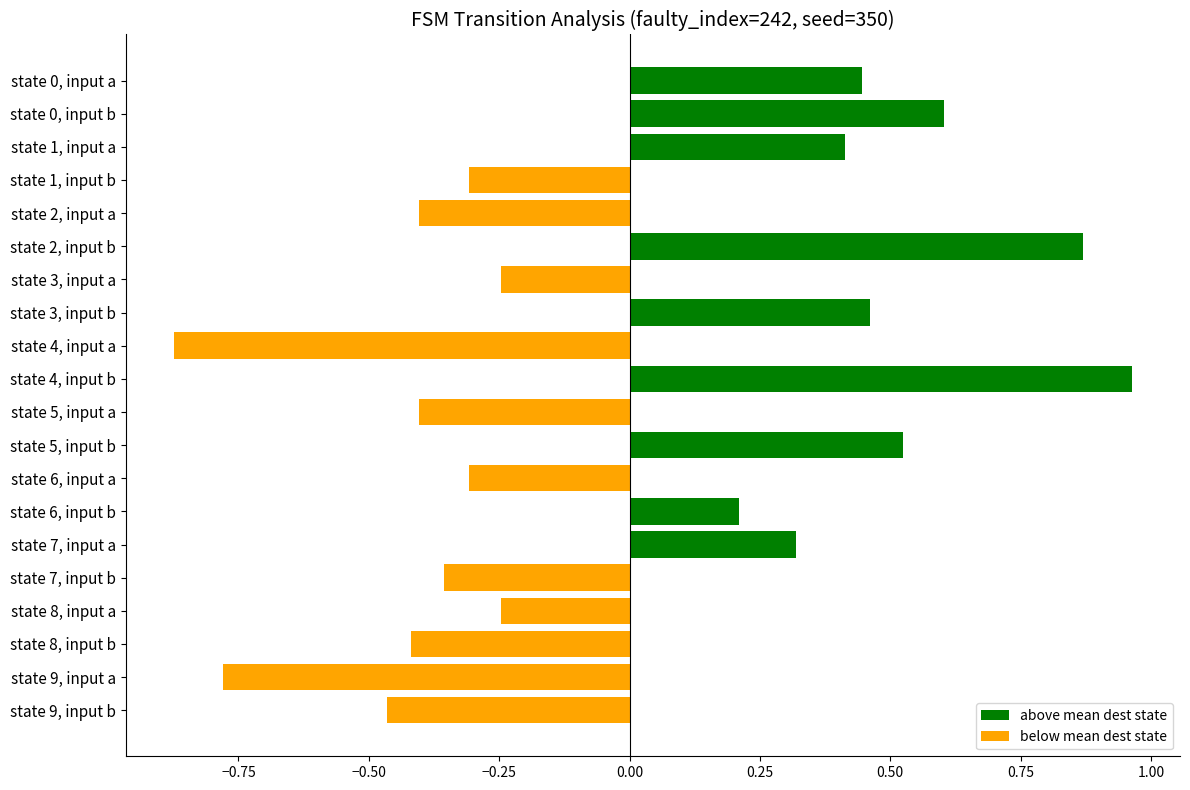

Are the bars grouped side by side (vs. stacked)?

No